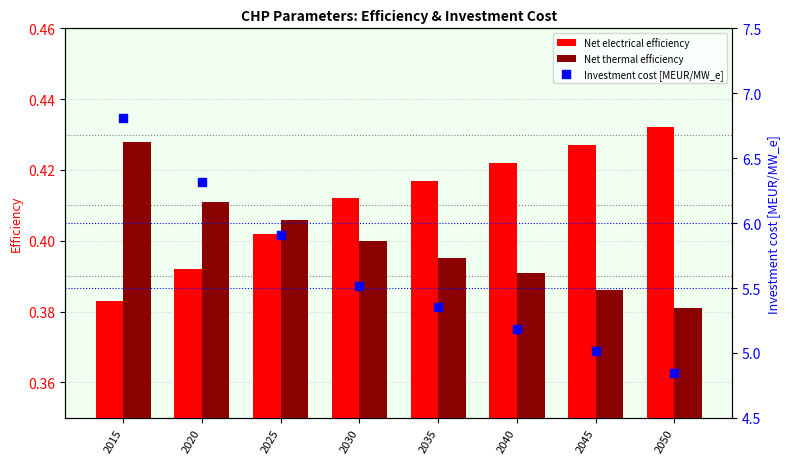

Which series contains the highest Y value?

Investment cost [MEUR/MW_e]